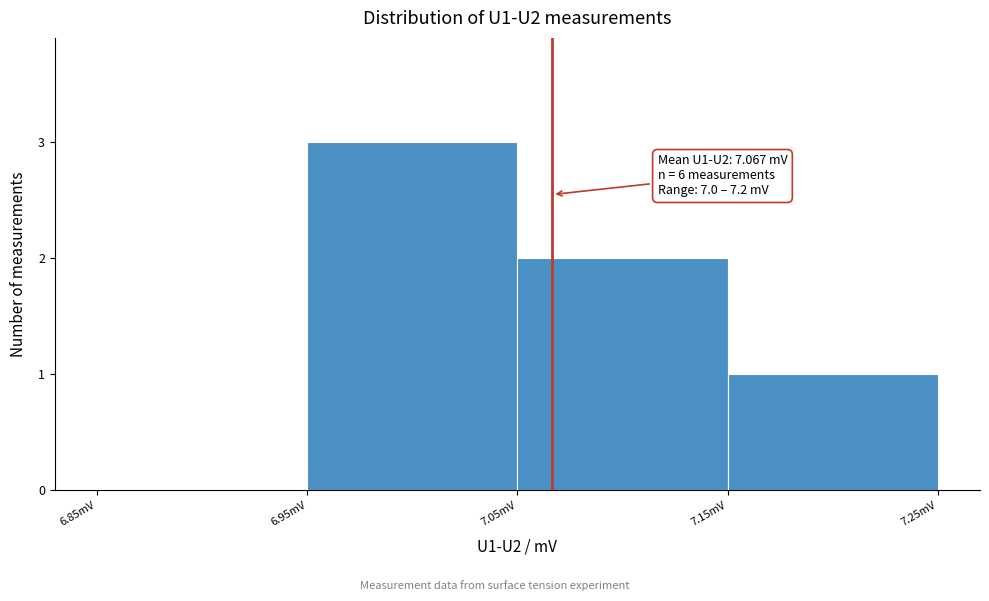

Over which range of the x-axis is the bar tallest?

6.95 to 7.05